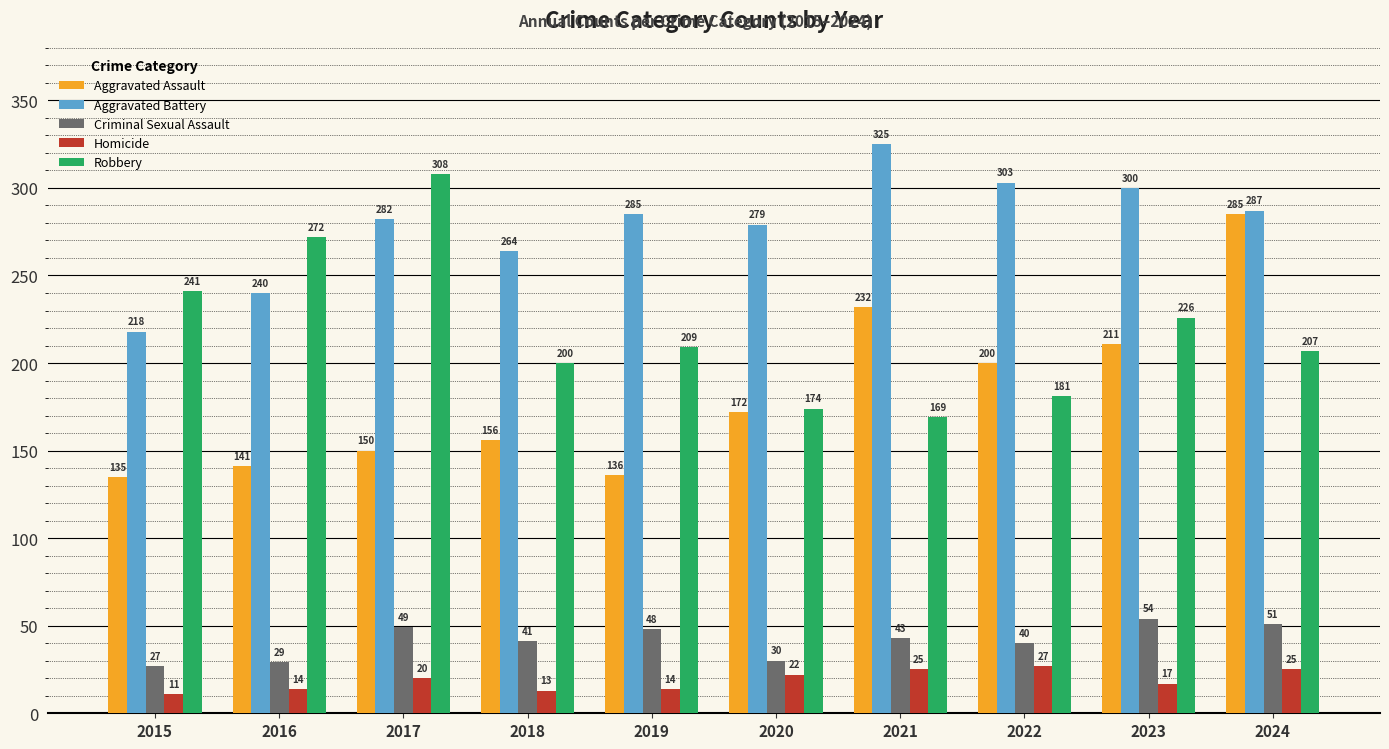

At how many categories does at least one series exceed 277?

7